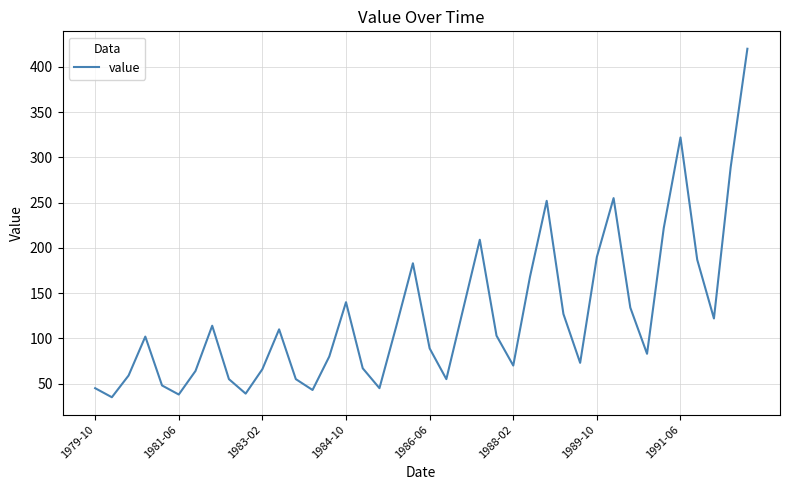

What is the maximum value shown in the chart?

420